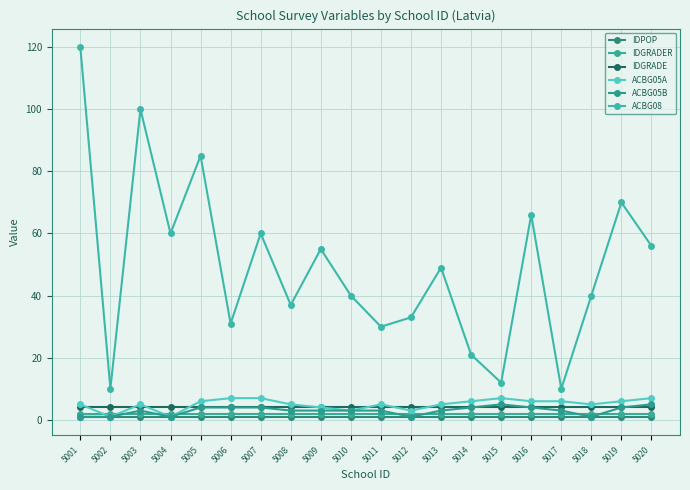

At 5008, list the series in order from largest to smallest.

ACBG08, ACBG05A, IDGRADE, ACBG05B, IDGRADER, IDPOP